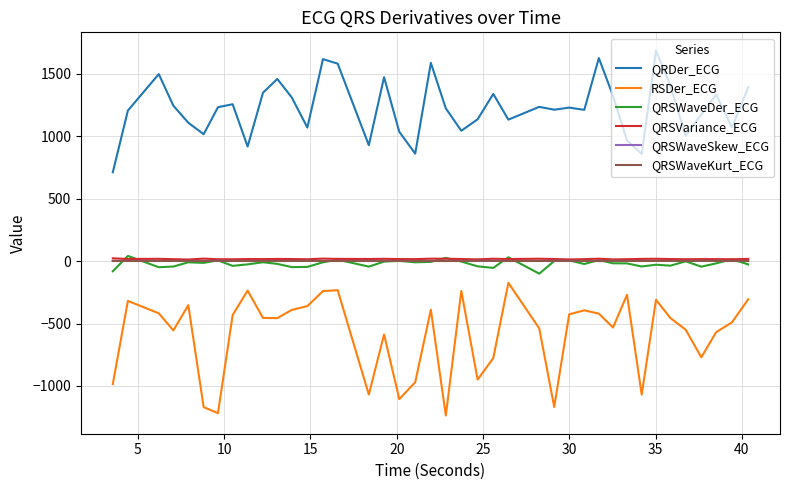

Which series has the largest total across all categories?

QRDer_ECG